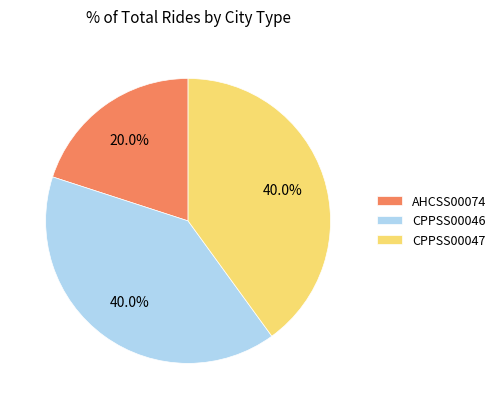

Which has a higher value, AHCSS00074 or CPPSS00047?

CPPSS00047